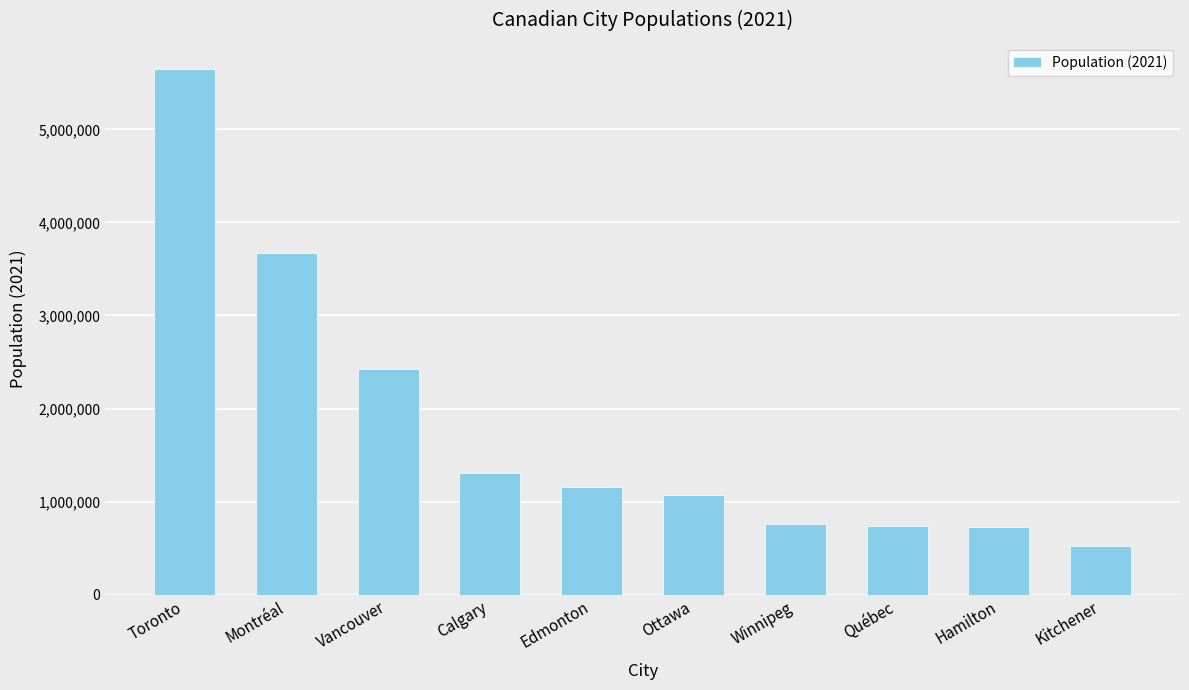

What is the change in value from Vancouver to Kitchener?

-1903272